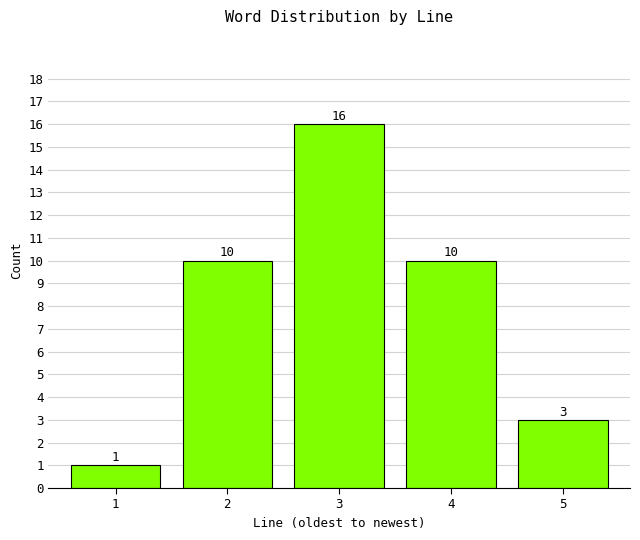

Reading left to right, what are all the values shown in this chart?

1	10	16	10	3